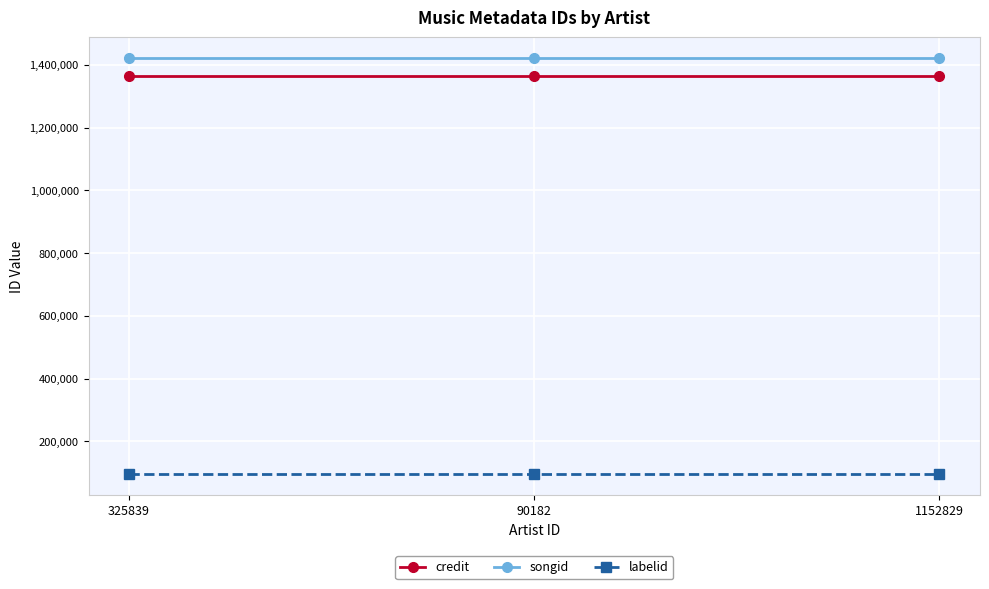

What is the smallest value displayed?

95313